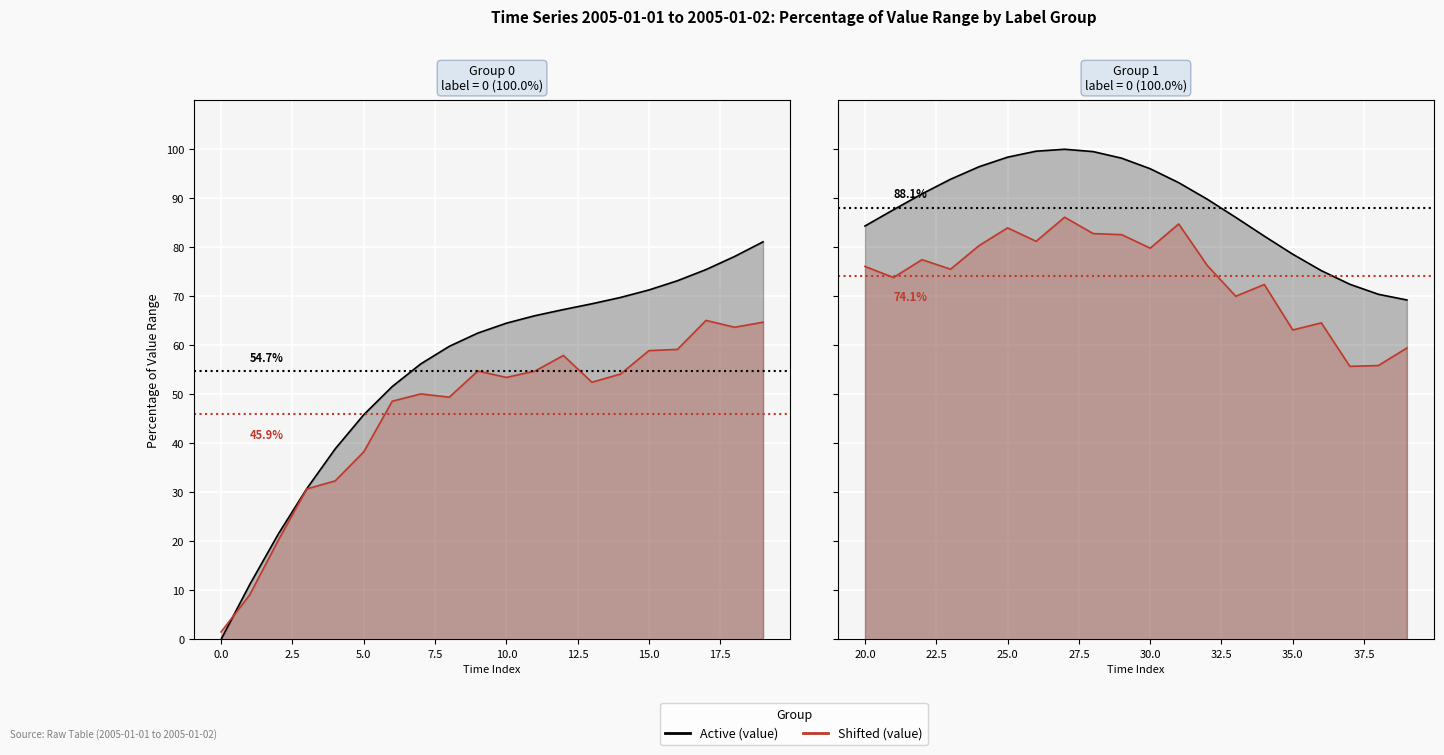

The Shifted (value) series shows 24.2 at 18. True or false?

False